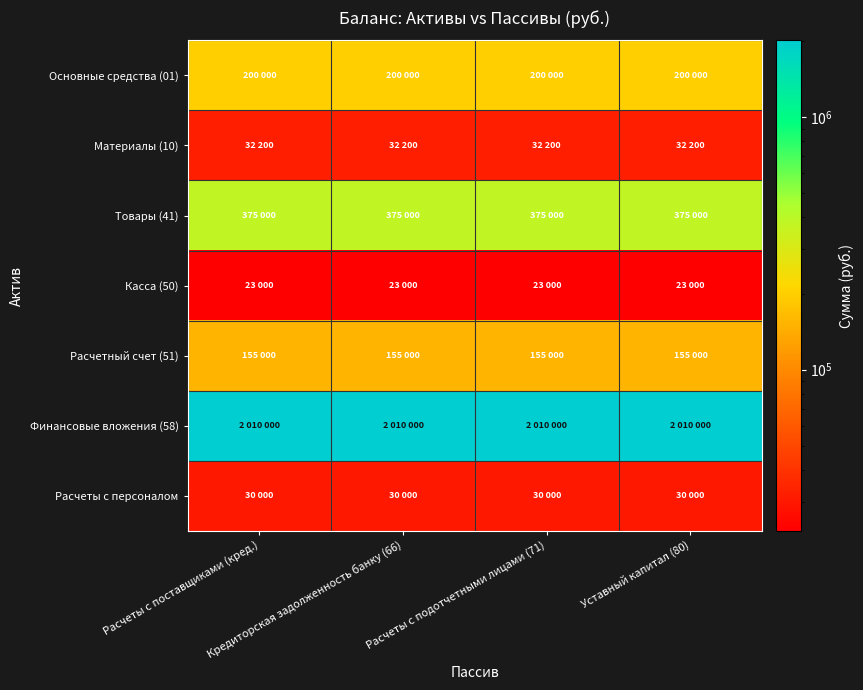

What is the total value across all series at Уставный капитал (80)?

2825200